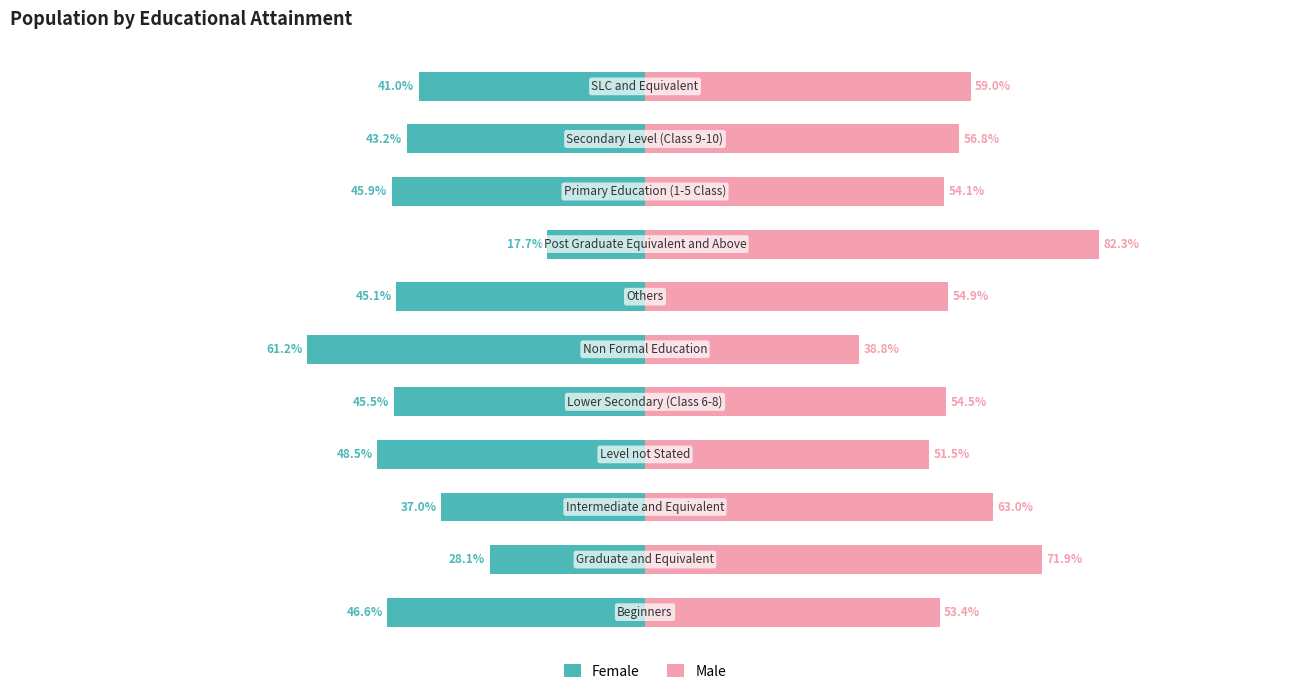

What is the value of the Female bar at the 11th from the left?

-41.0